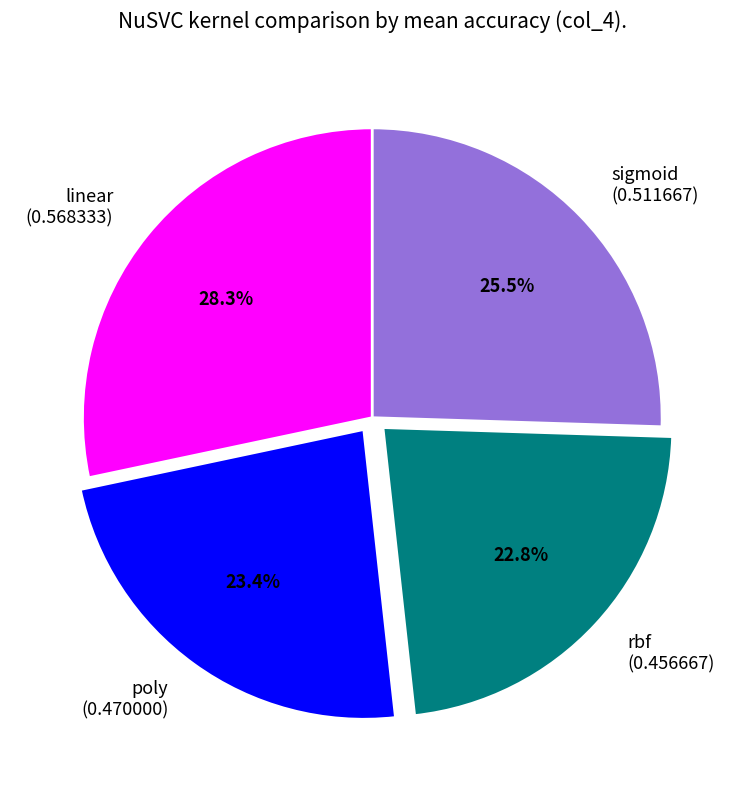

Which has a higher value, poly or rbf?

poly